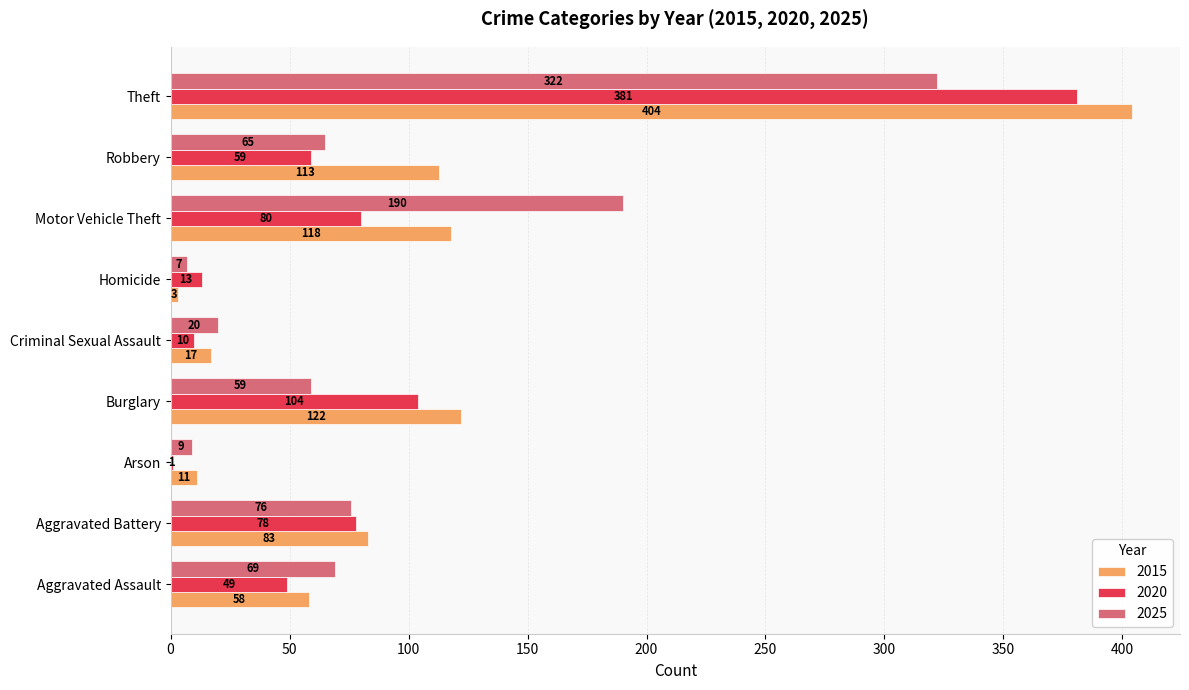

What is the sum of the 2020 values at Robbery and Motor Vehicle Theft?

139